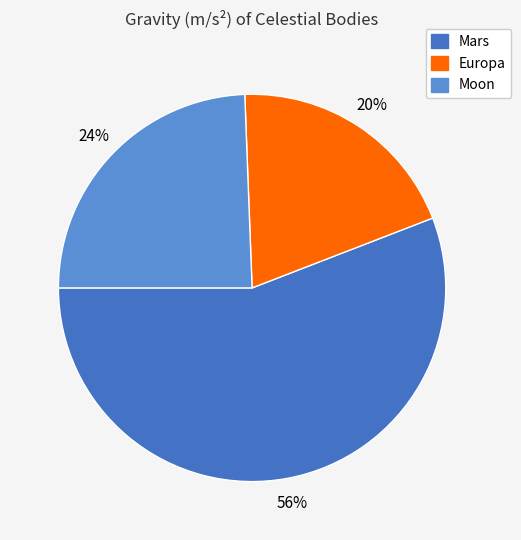

How many segments does this pie chart have?

3